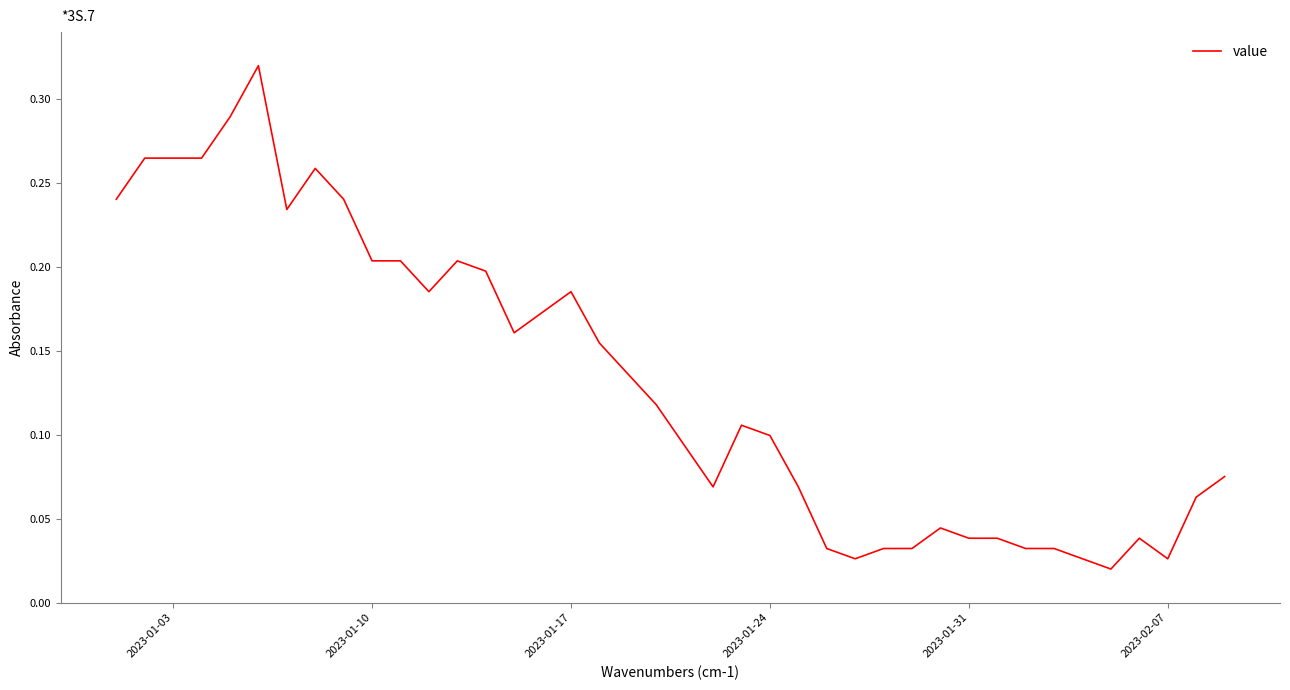

Does the chart display data point markers on the line(s)?

No